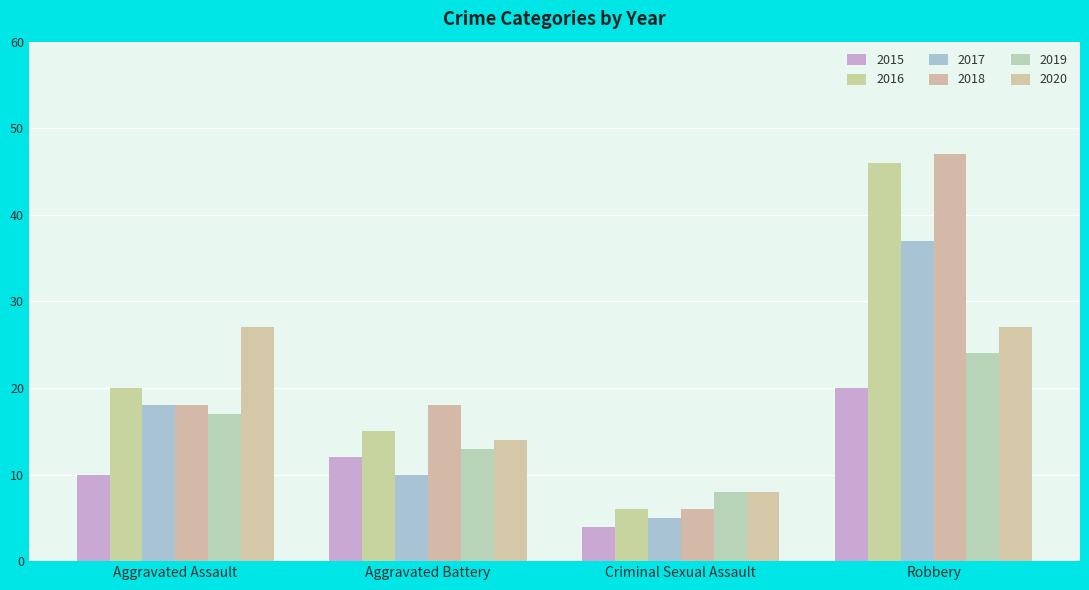

At which label is 2016 closest to 26?

Aggravated Assault